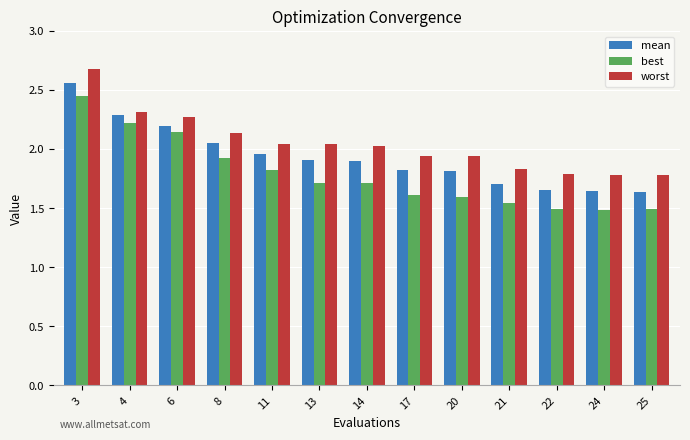

True or false: worst has a value of 0.7 at 24.

False